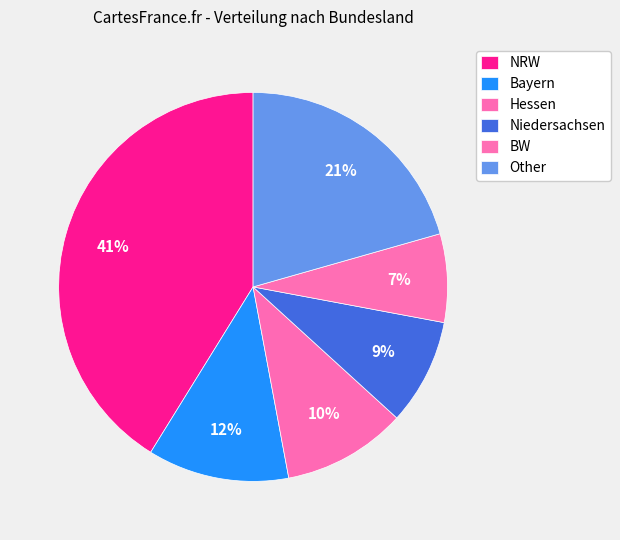

How many segments does this pie chart have?

6